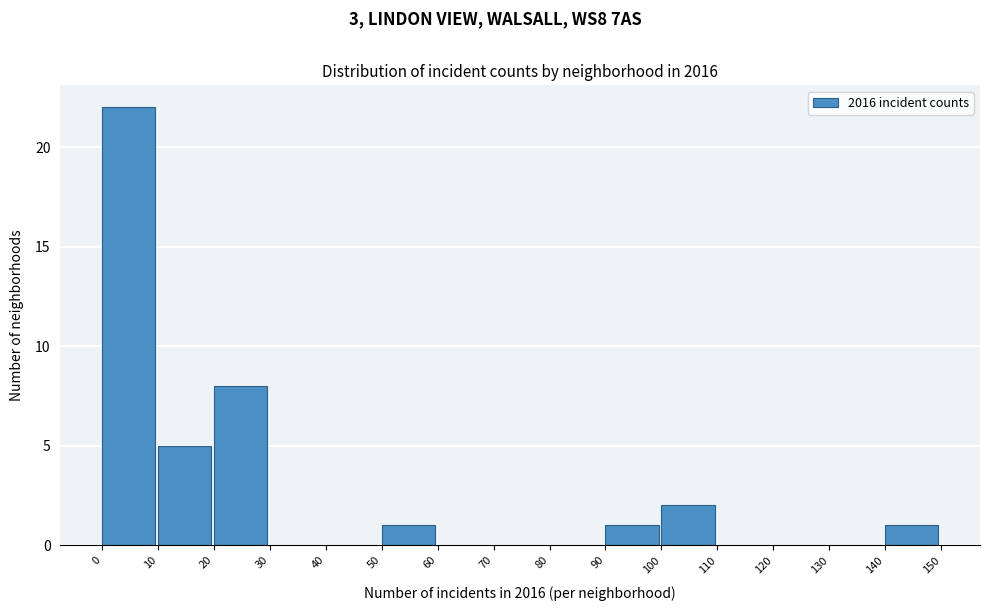

Over which range of the x-axis is the bar tallest?

0 to 10